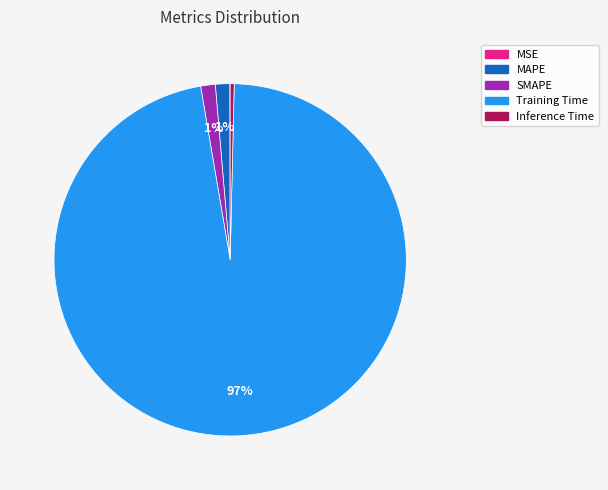

Which category has the biggest portion of the pie?

Training Time